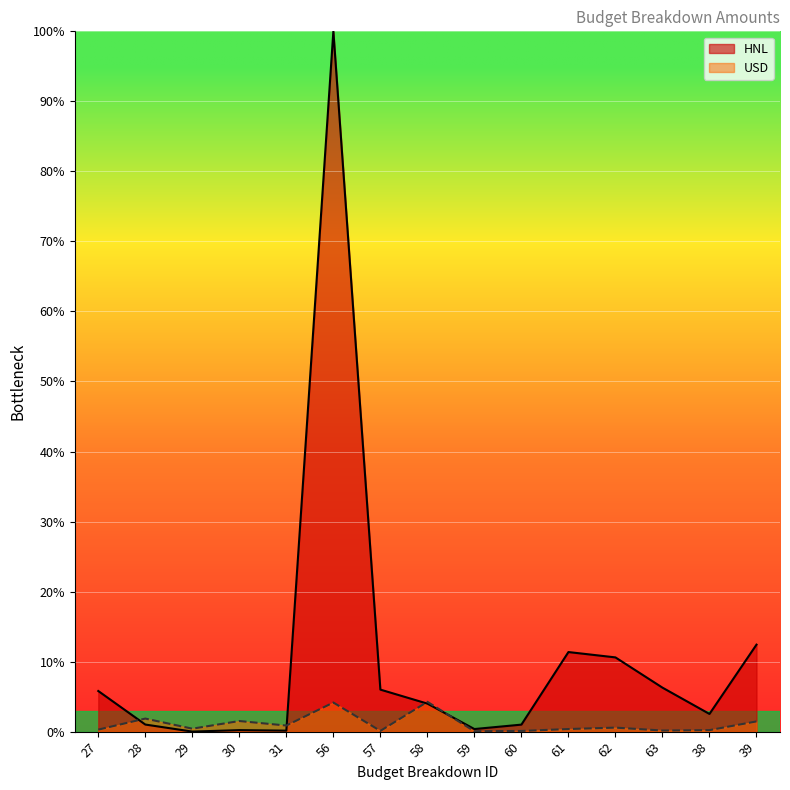

The USD series shows 0.1 at 38. True or false?

False